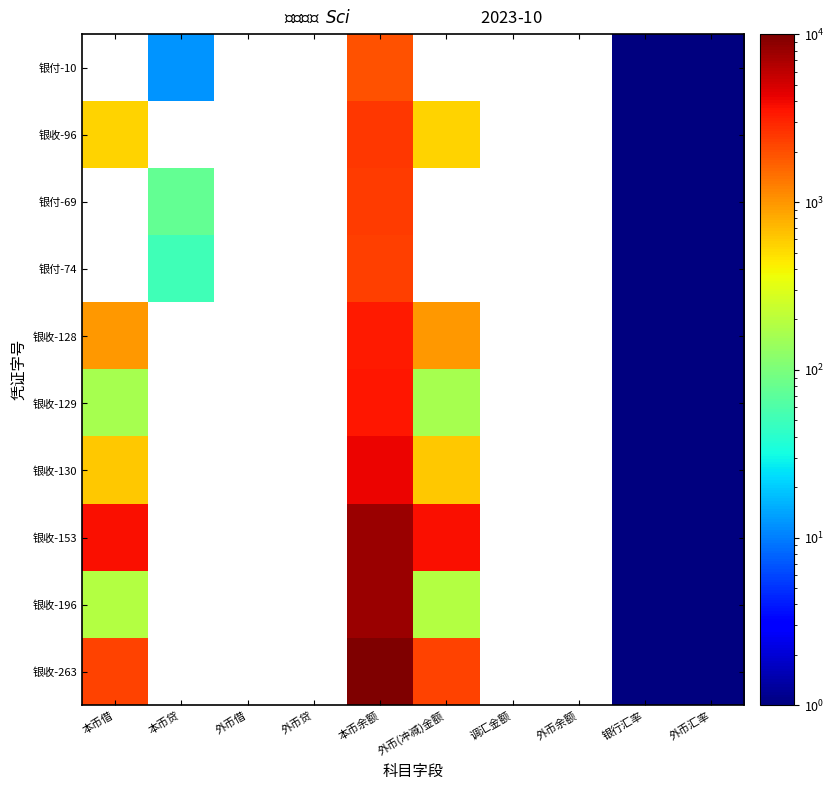

Which category has the highest value across all series?

本币余额